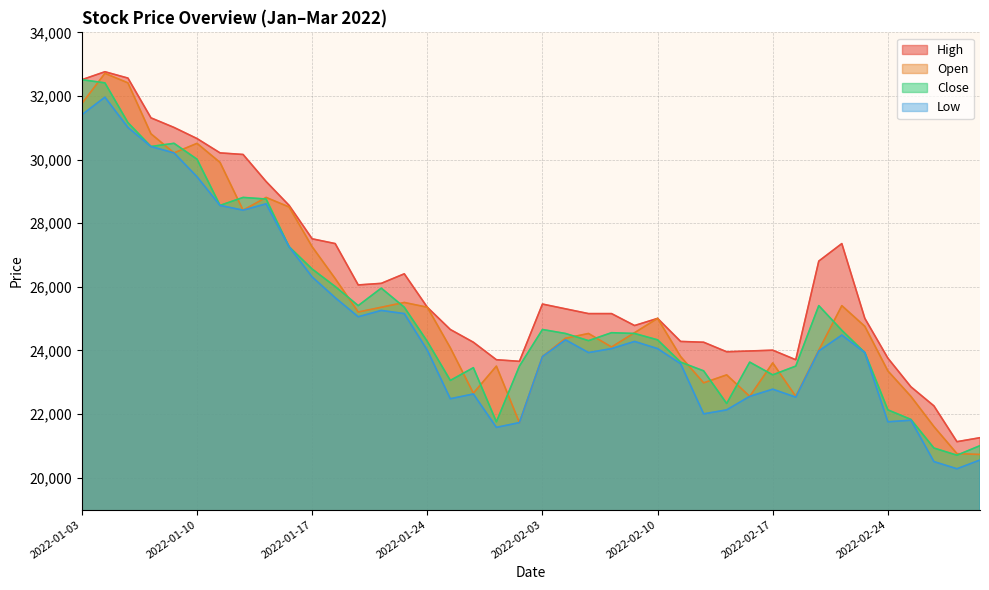

Read the Open value at 2022-01-28, to the nearest 50.

21750